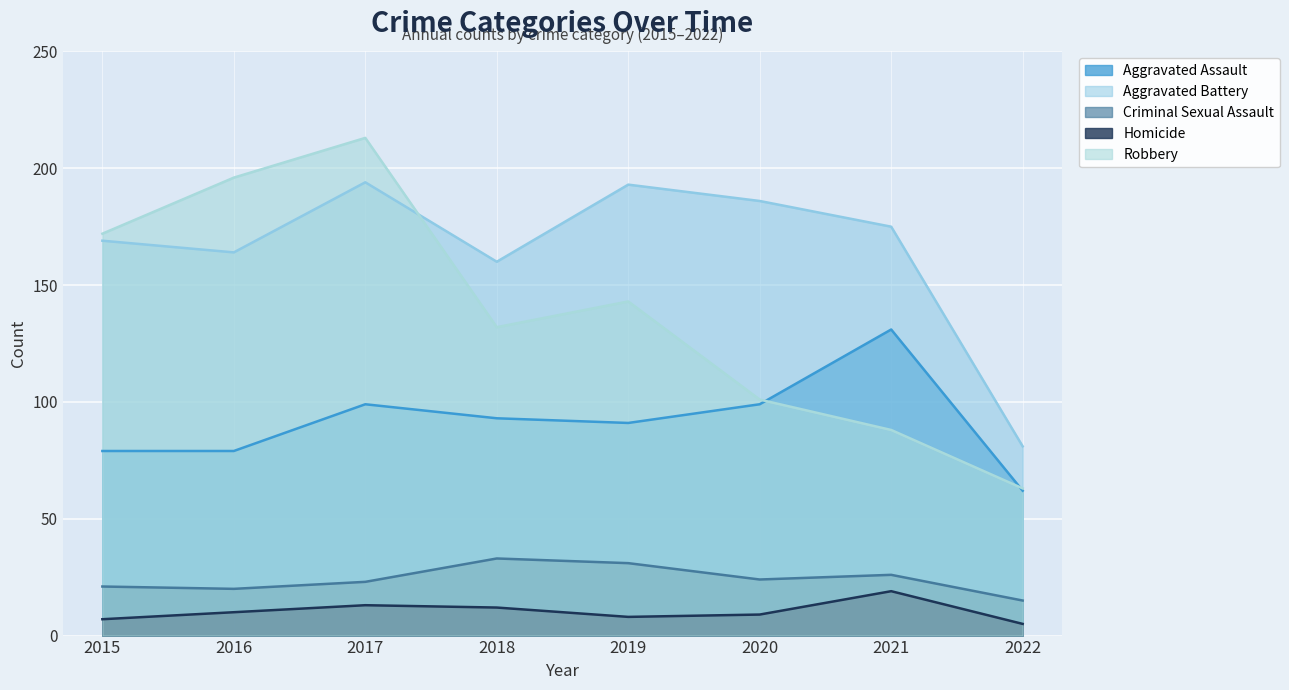

What is the approximate value of Homicide at 2020?

9